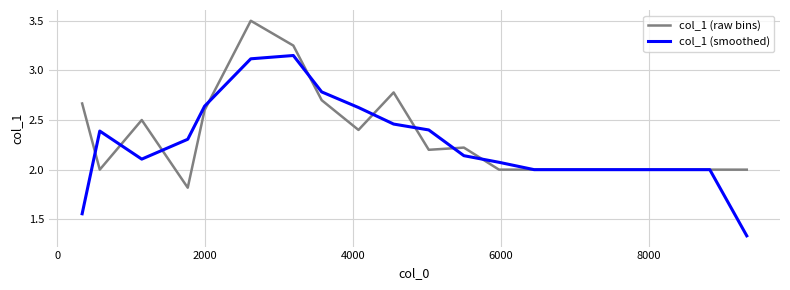

List the series in order of their peak value, highest first.

col_1 (raw bins), col_1 (smoothed)